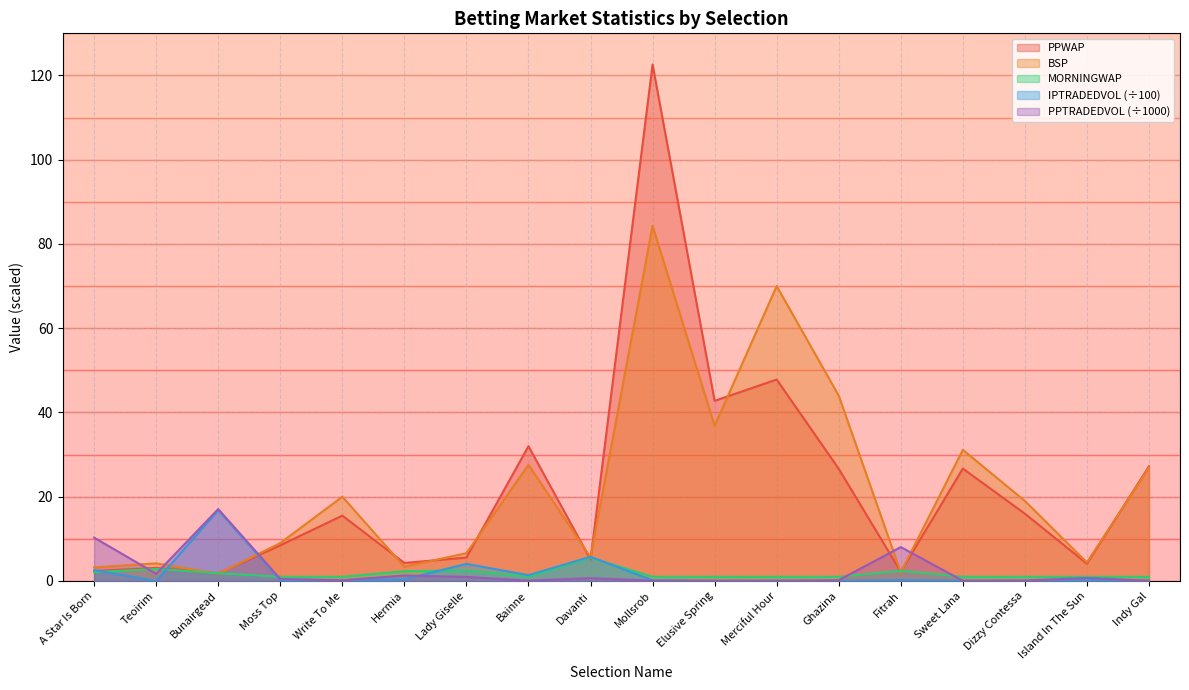

Rank the series by their maximum value, from highest to lowest.

PPWAP, BSP, PPTRADEDVOL, IPTRADEDVOL, MORNINGWAP